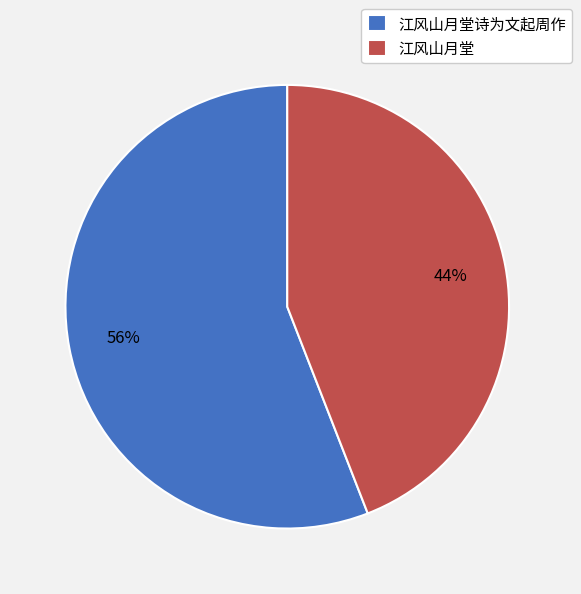

True or false: 江风山月堂诗为文起周作 accounts for 64% of the total.

False